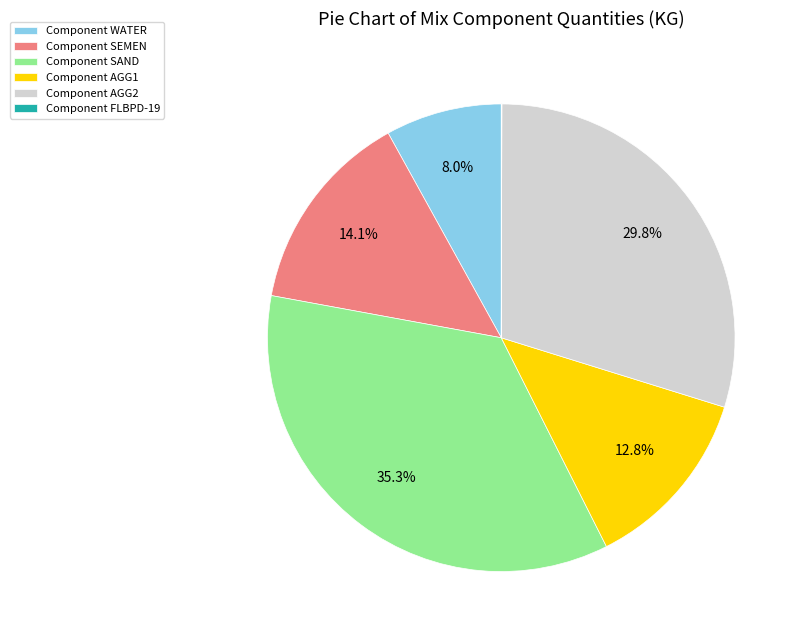

Which category has the biggest portion of the pie?

Component SAND